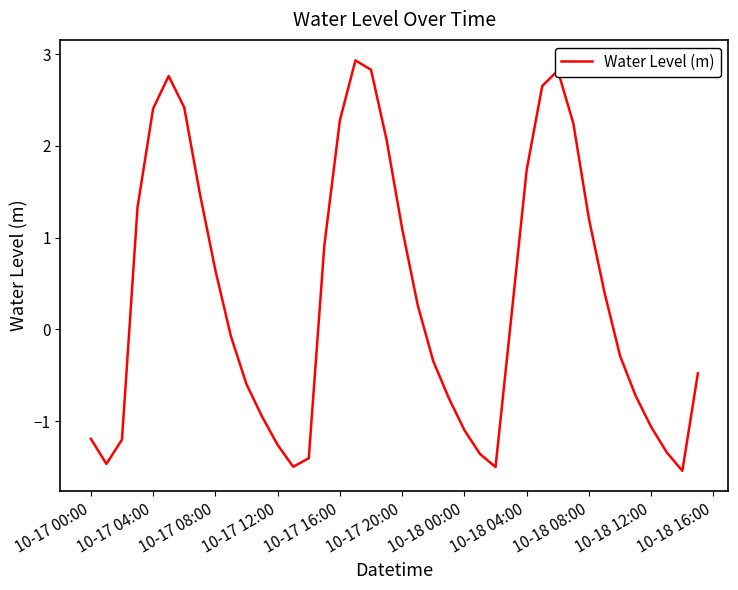

What is the minimum value shown in the chart?

-1.5